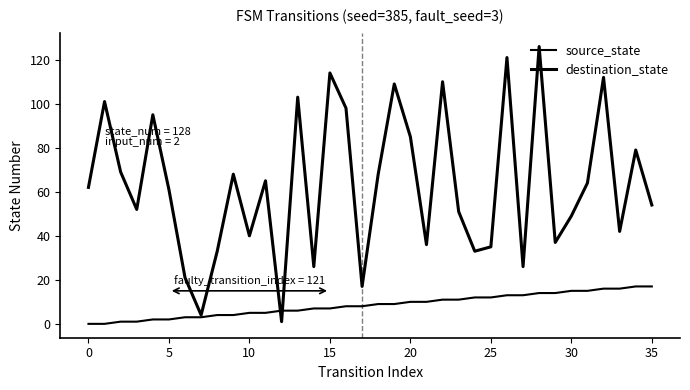

How many lines are shown in the chart?

2